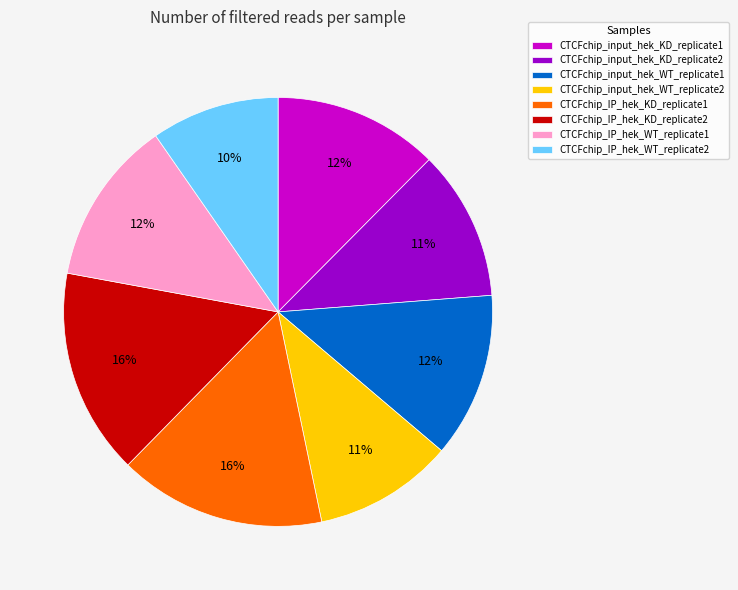

How many segments does this pie chart have?

8